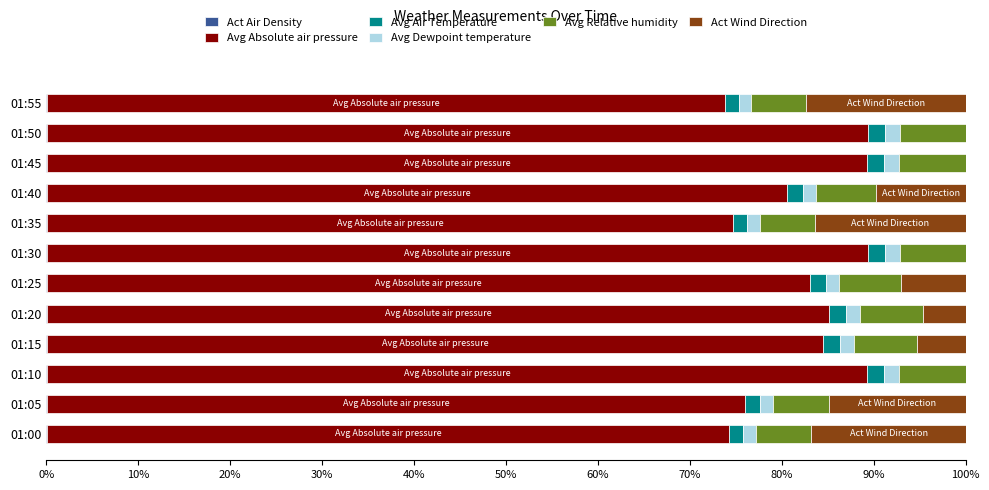

Count the number of categories in the chart.

12